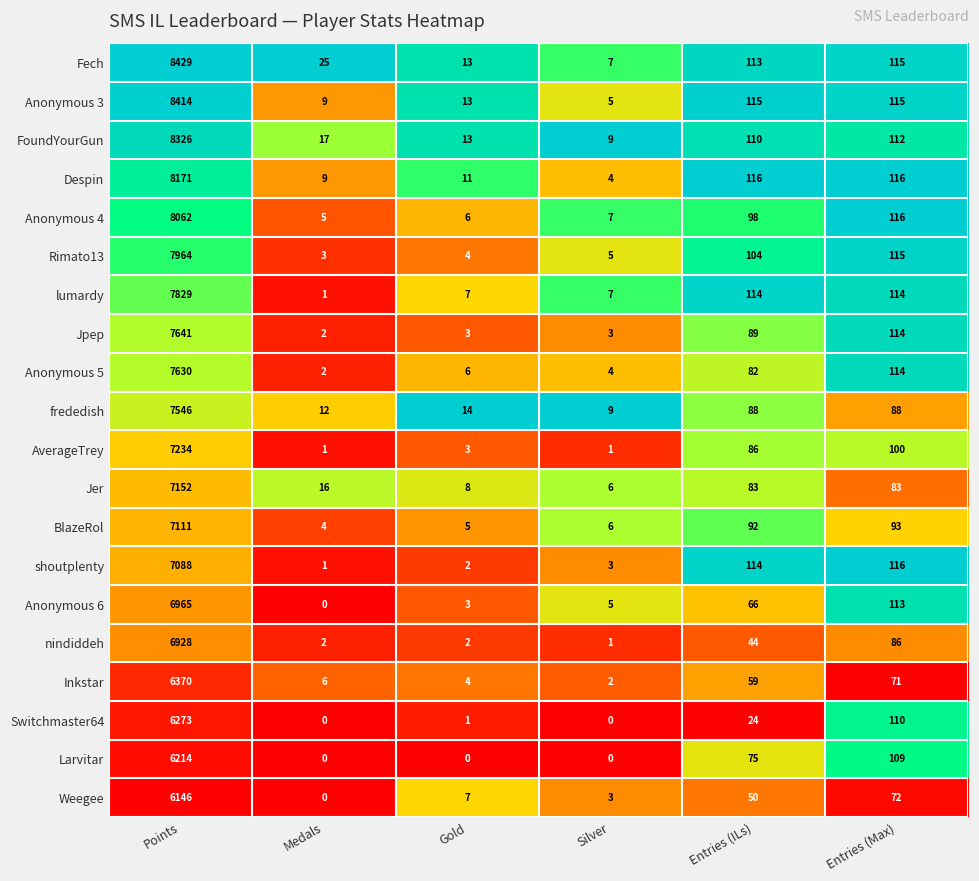

The value of Fech at Silver is 9. True or false?

False